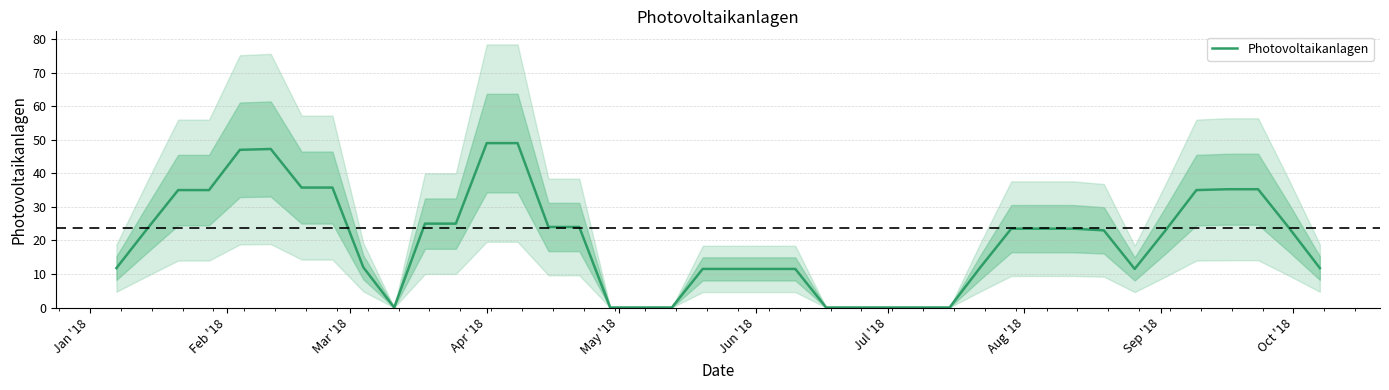

How many interior local valleys (lower than both neighbors) does the data have?

2